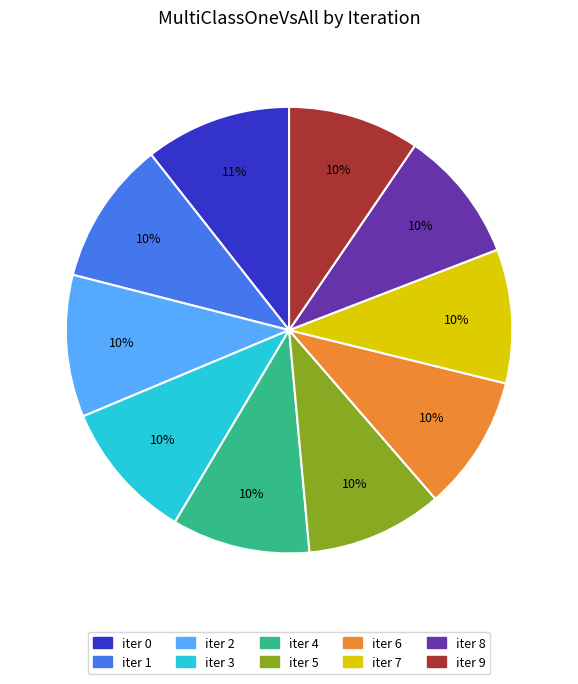

To the nearest percent, what is the average slice percentage?

10%